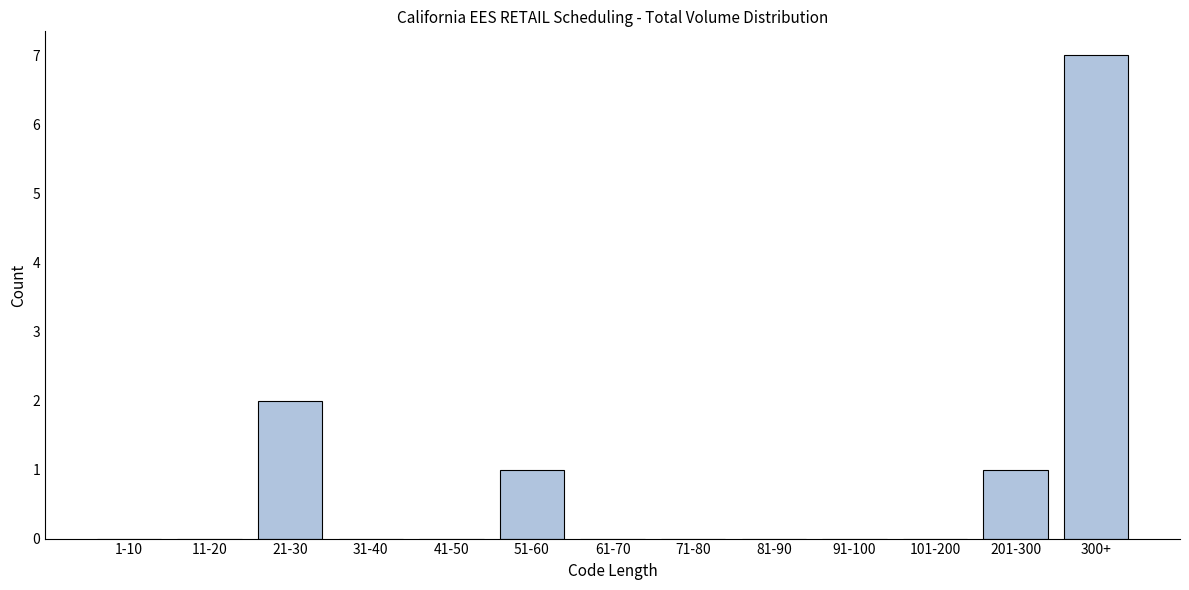

Reading left to right, extract all data points from this chart.

1-10=0	11-20=0	21-30=2	31-40=0	41-50=0	51-60=1	61-70=0	71-80=0	81-90=0	91-100=0	101-200=0	201-300=1	300+=7